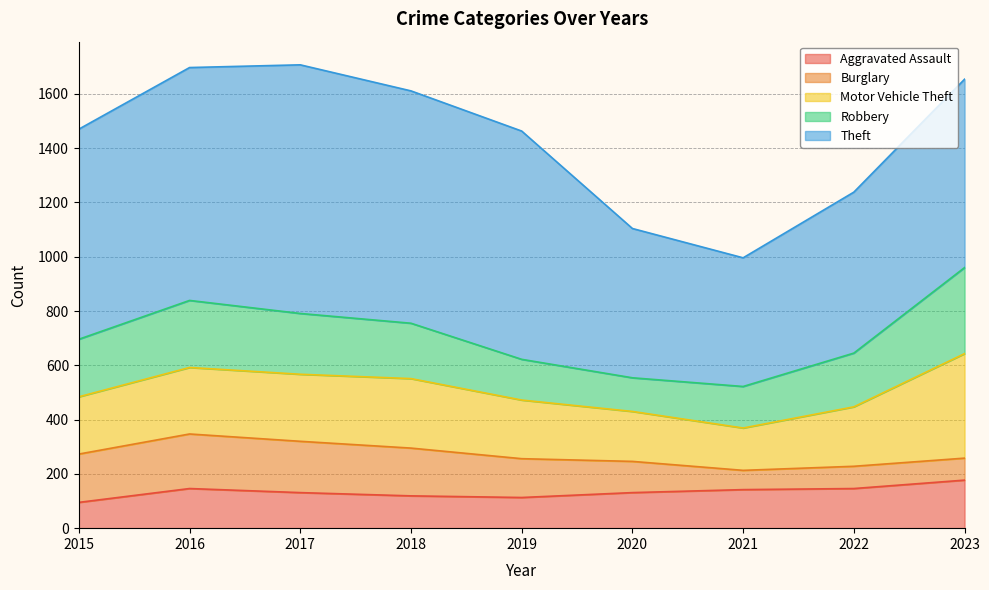

How many values in the Robbery series are below 204?

4